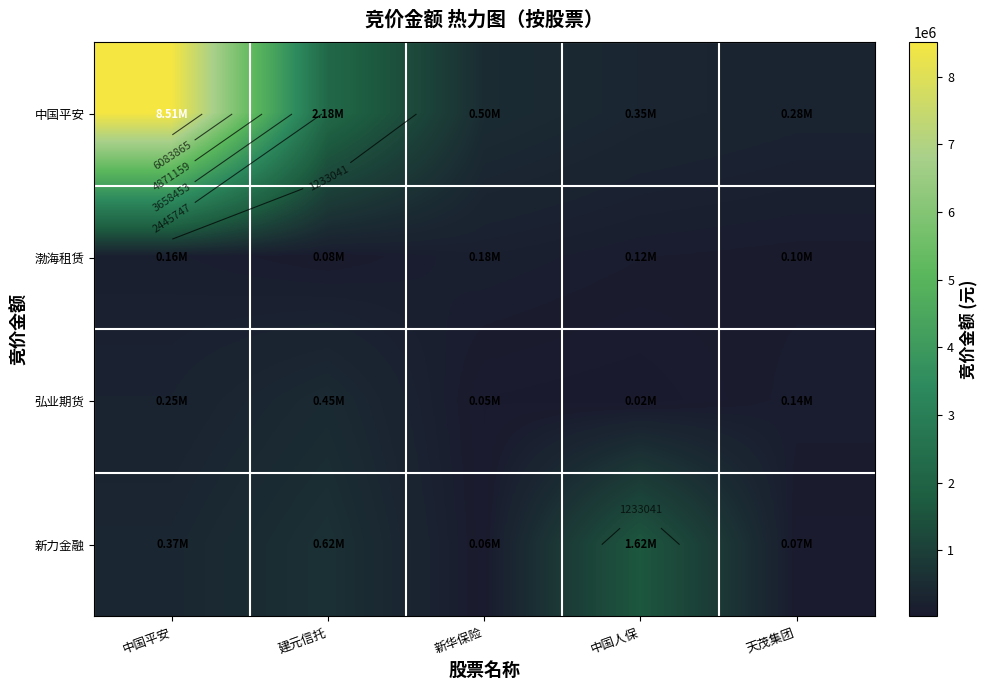

Which series changed the most between 中国平安 and 天茂集团?

中国平安